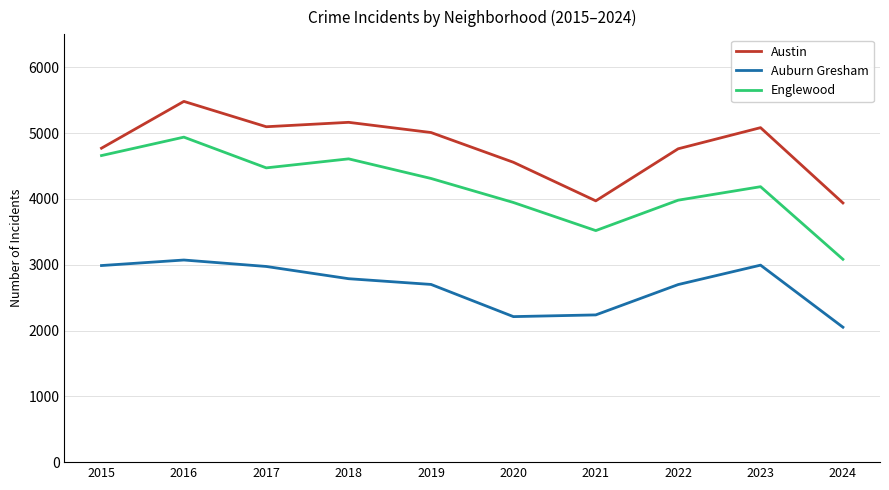

What is the sum of all Englewood values?

41695